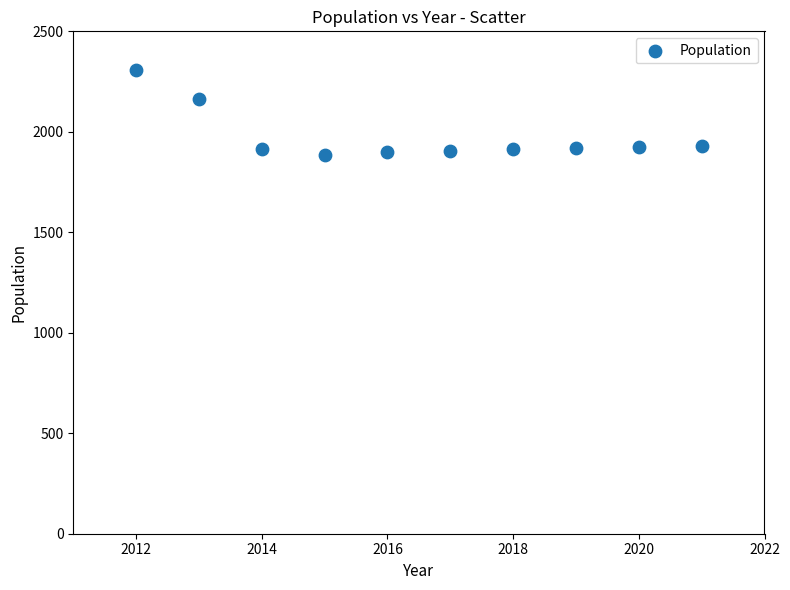

What is the average Y value?

1975